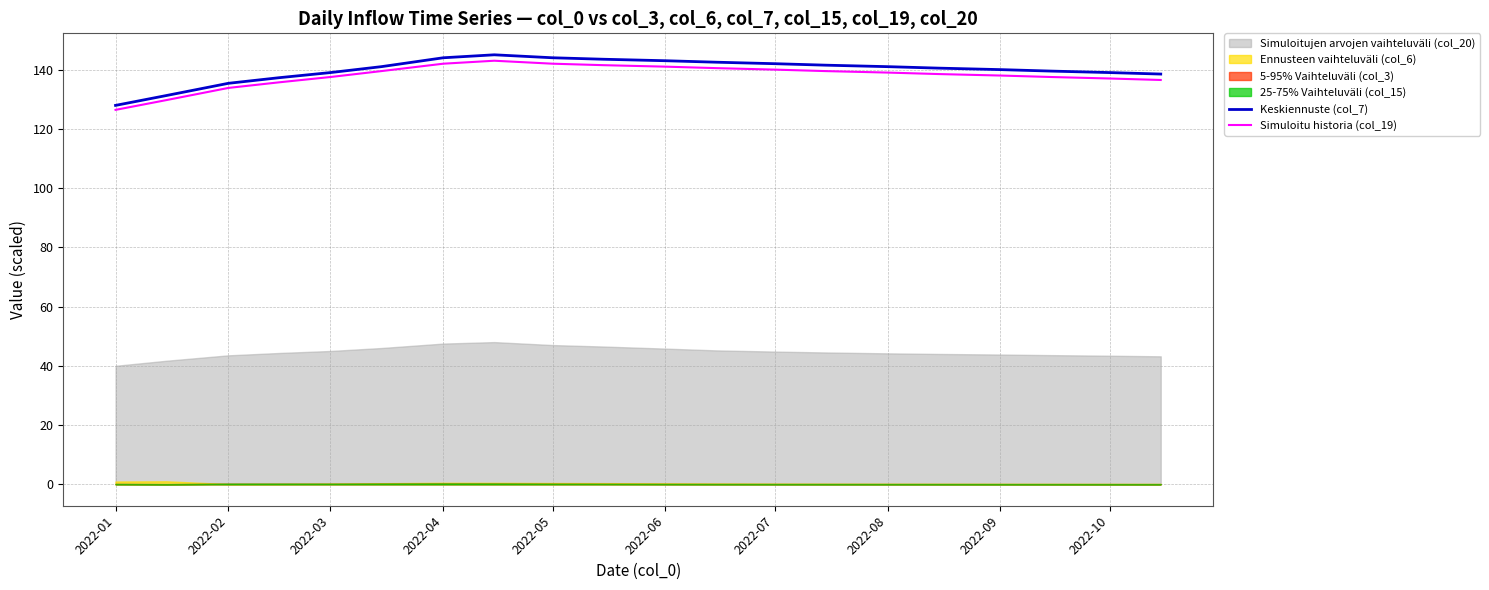

What is the lowest value of the Keskiennuste (col_7) series?

127.9